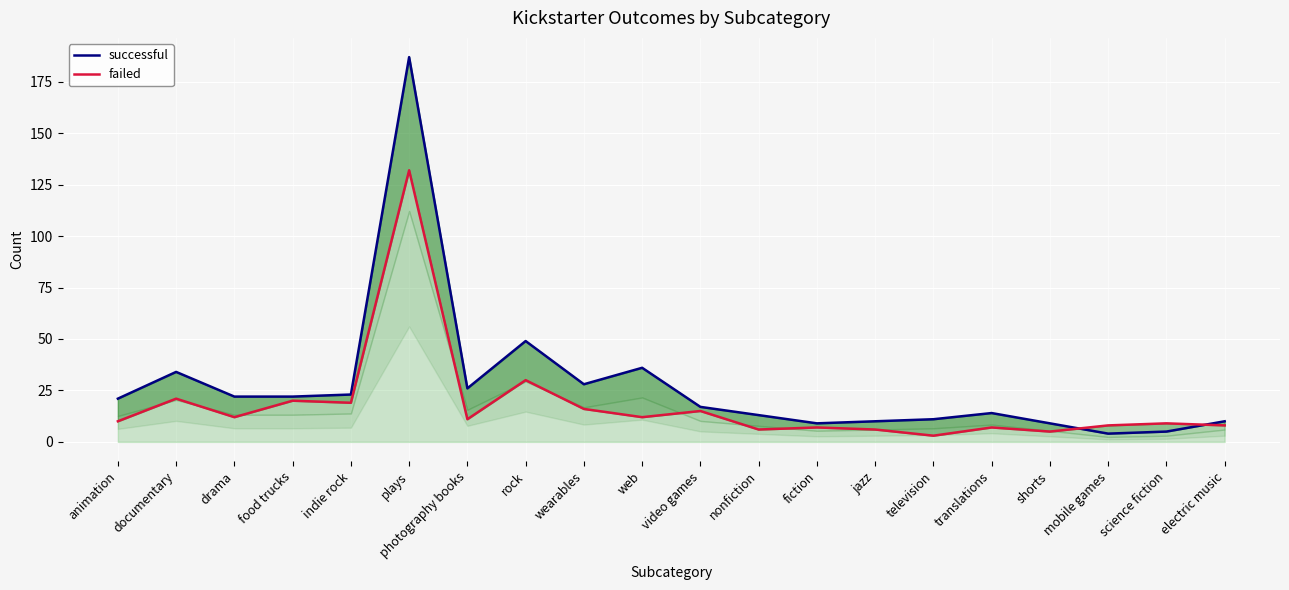

At which category is the sum across all series the highest?

plays